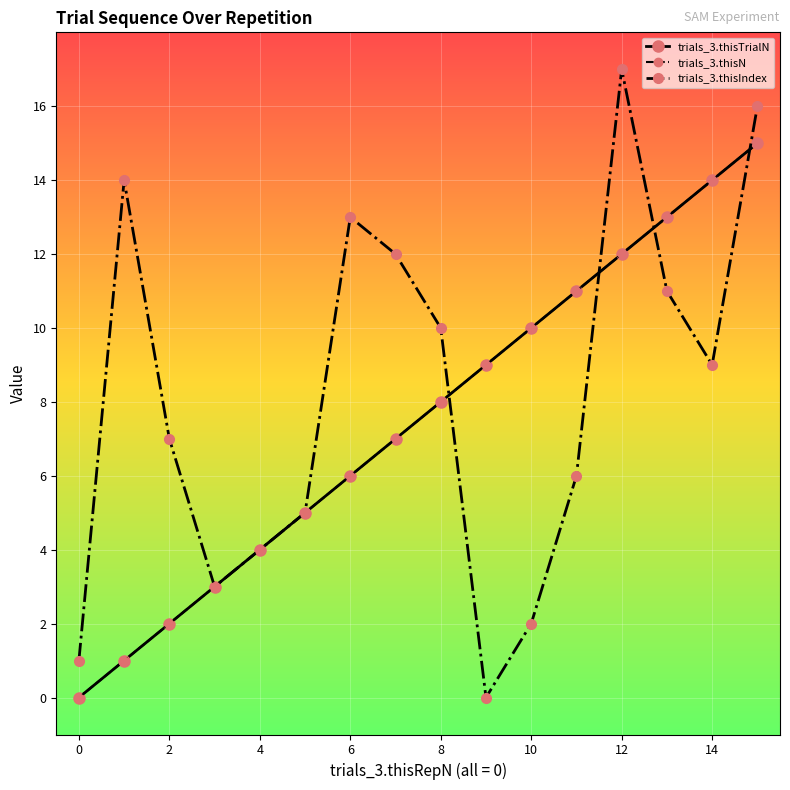

True or false: trials_3.thisIndex and trials_3.thisN cross at least once.

True